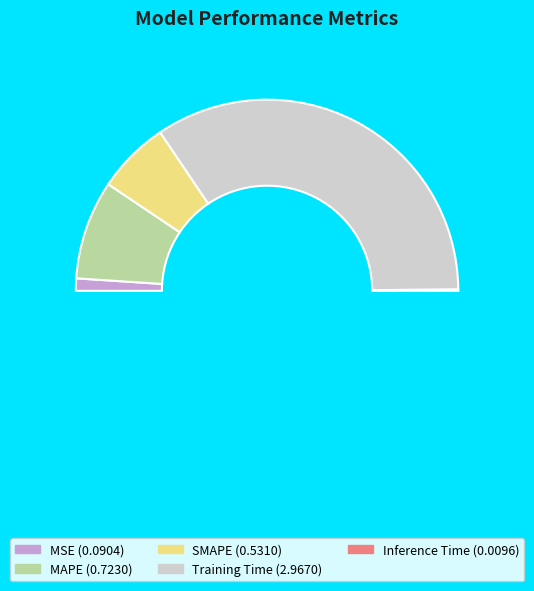

Count the number of slices in the pie.

5